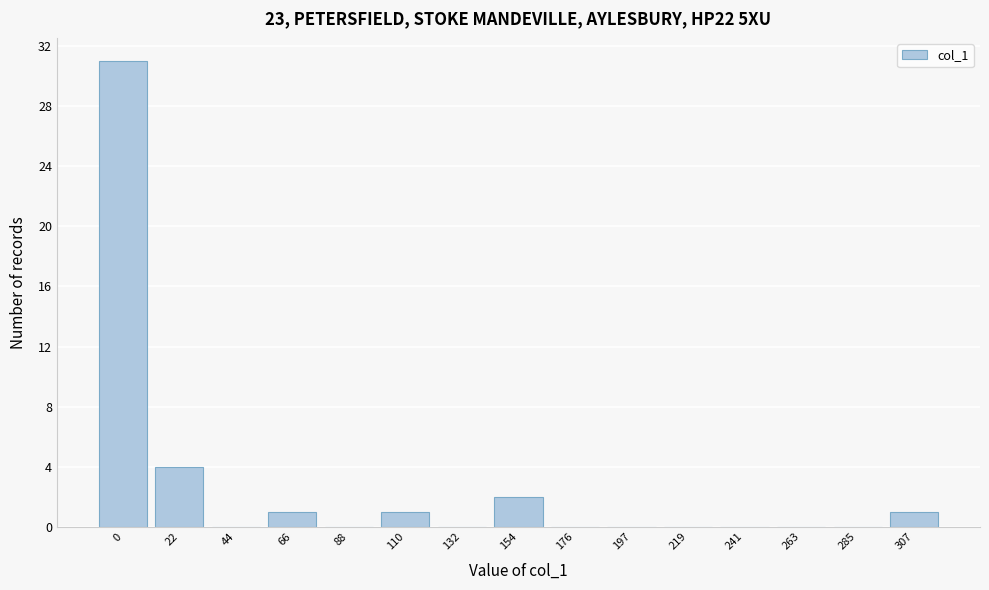

Reading left to right, list all the values displayed in this chart.

0=31	22=4	44=0	66=1	88=0	110=1	132=0	154=2	176=0	197=0	219=0	241=0	263=0	285=0	307=1